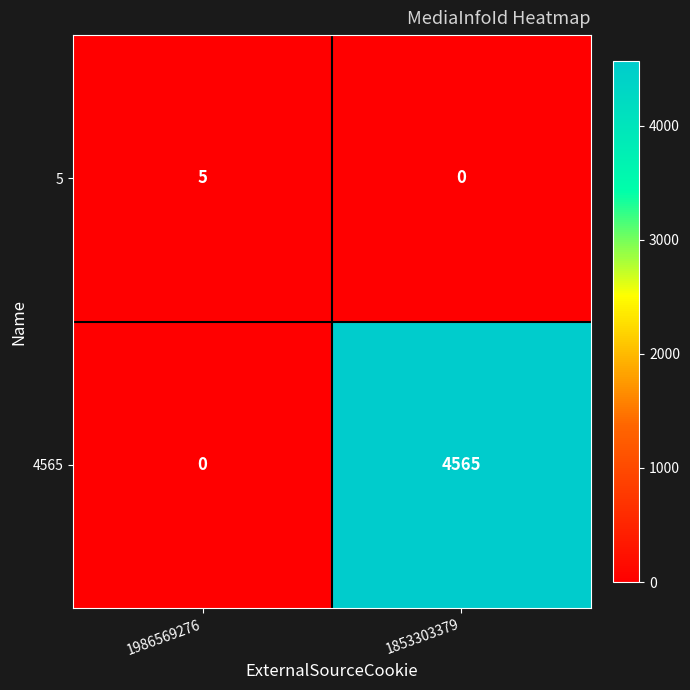

Between 1986569276 and 1853303379, which series saw the biggest shift?

4565